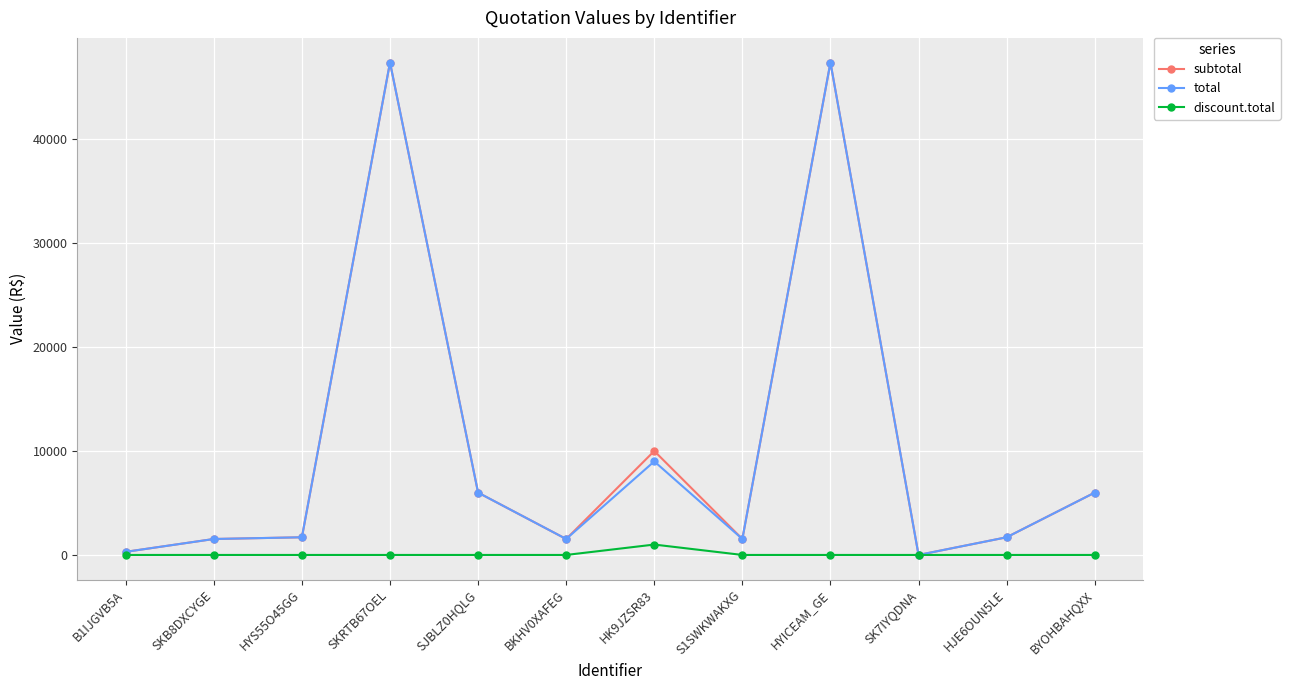

Is it true that total equals 1700.0 at HYS55O45GG?

True